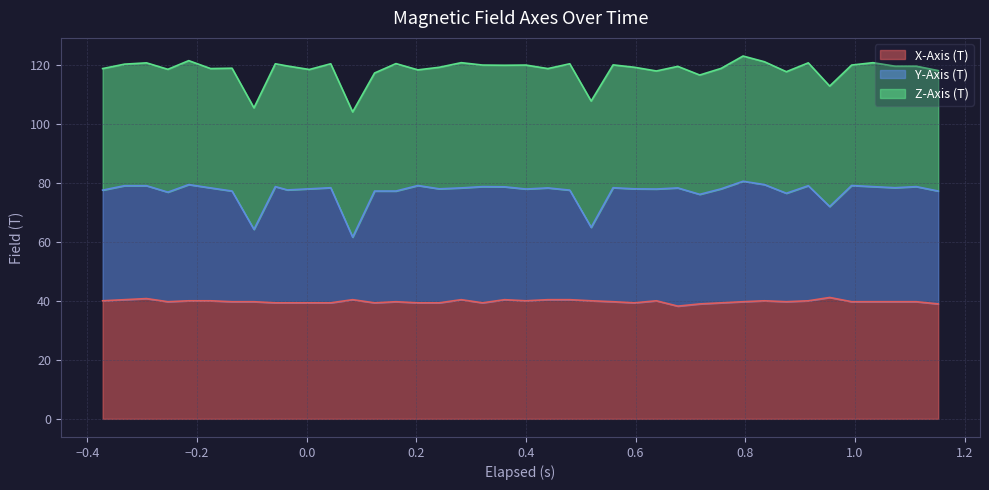

What is the value of the Y-Axis (T) point at the 16th from the left?

79.1